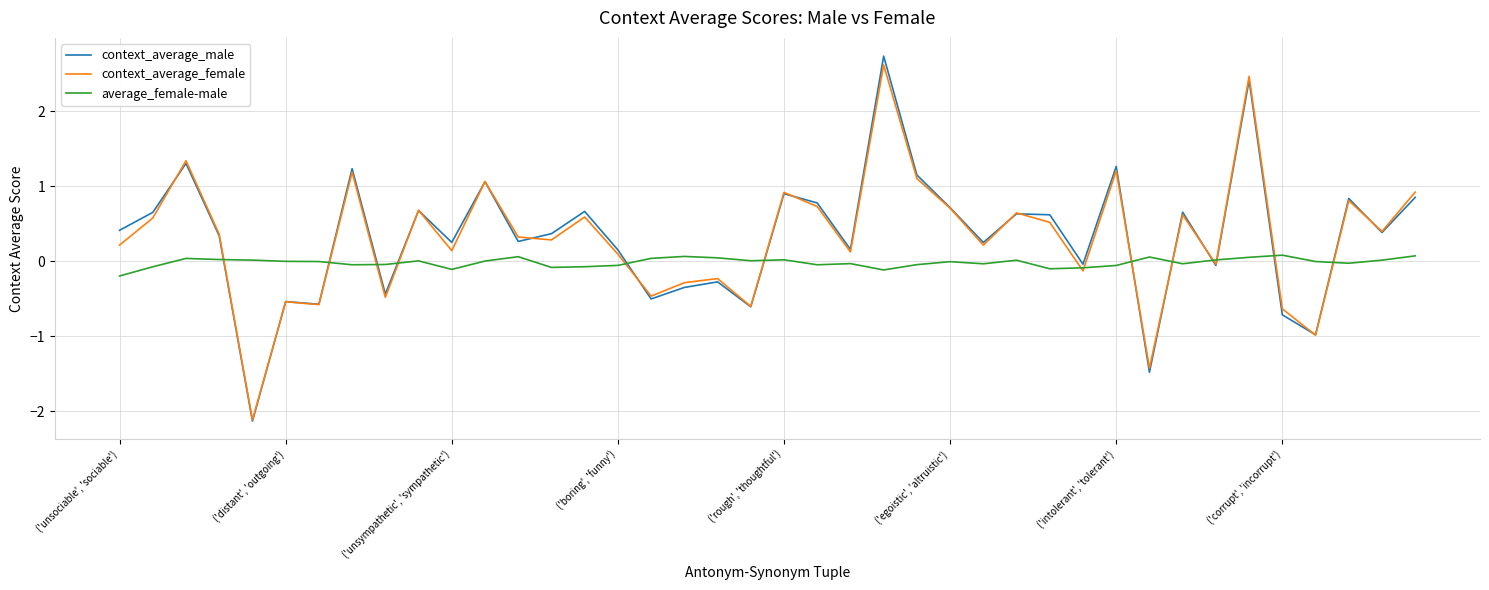

Which series has the largest range (max minus min)?

context_average_male